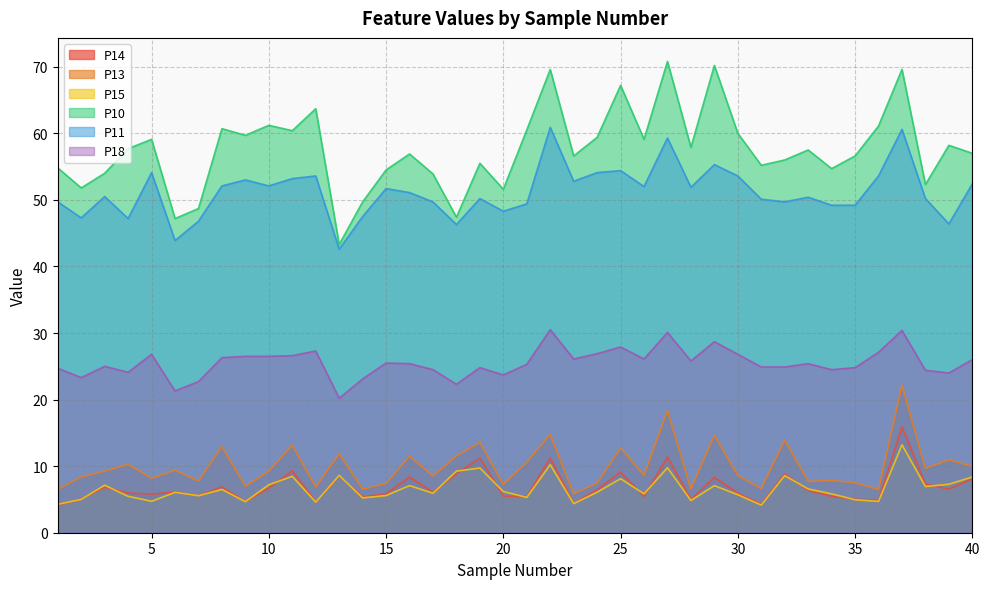

Where is the first local minimum for P14?

5